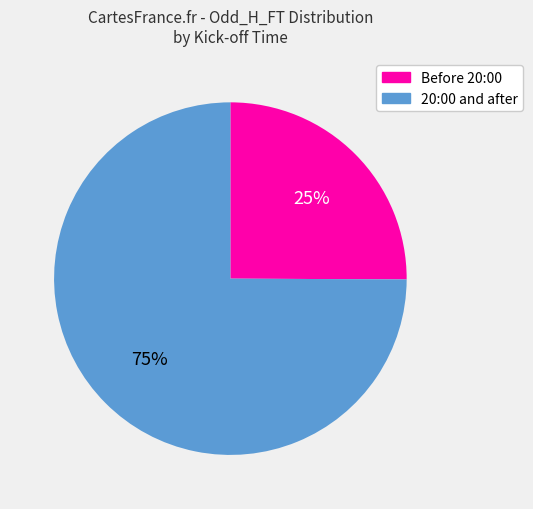

To the nearest percent, what portion does Before 20:00 represent?

25%